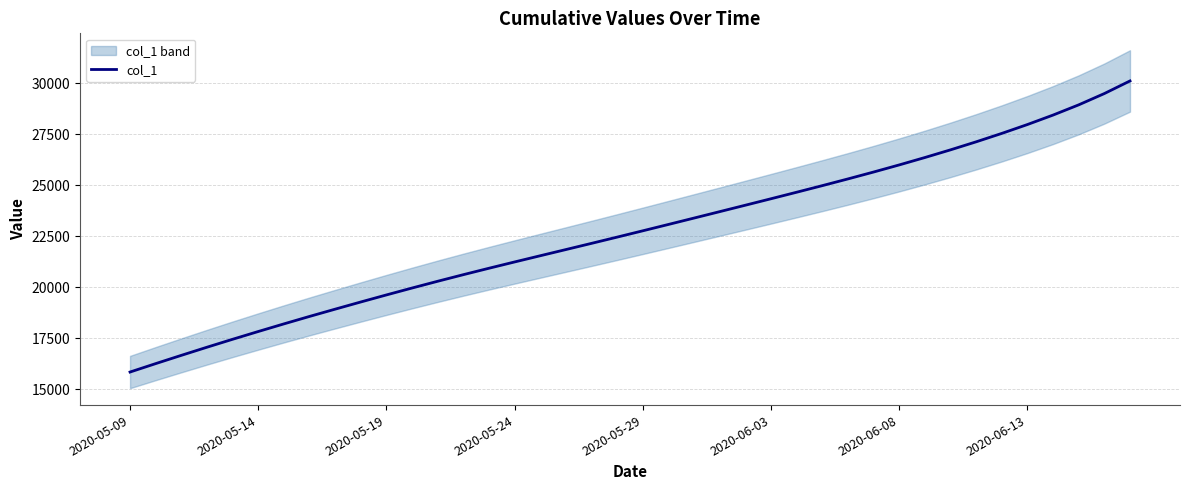

Which category has the lowest value in the col_1 series?

2020-05-09